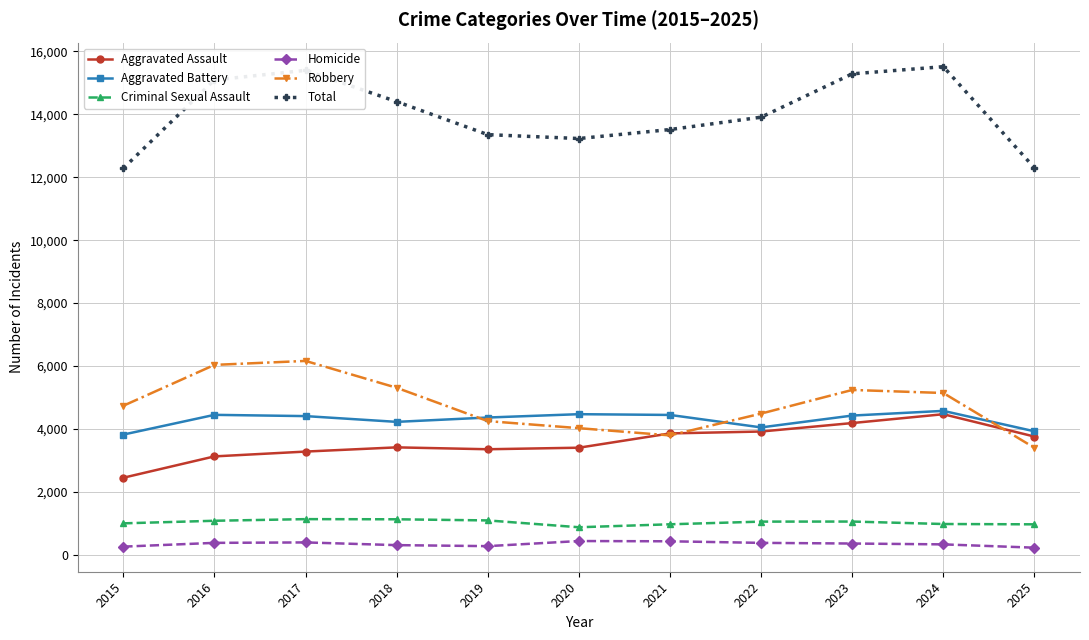

Which series changed the most between 2015 and 2017?

Total